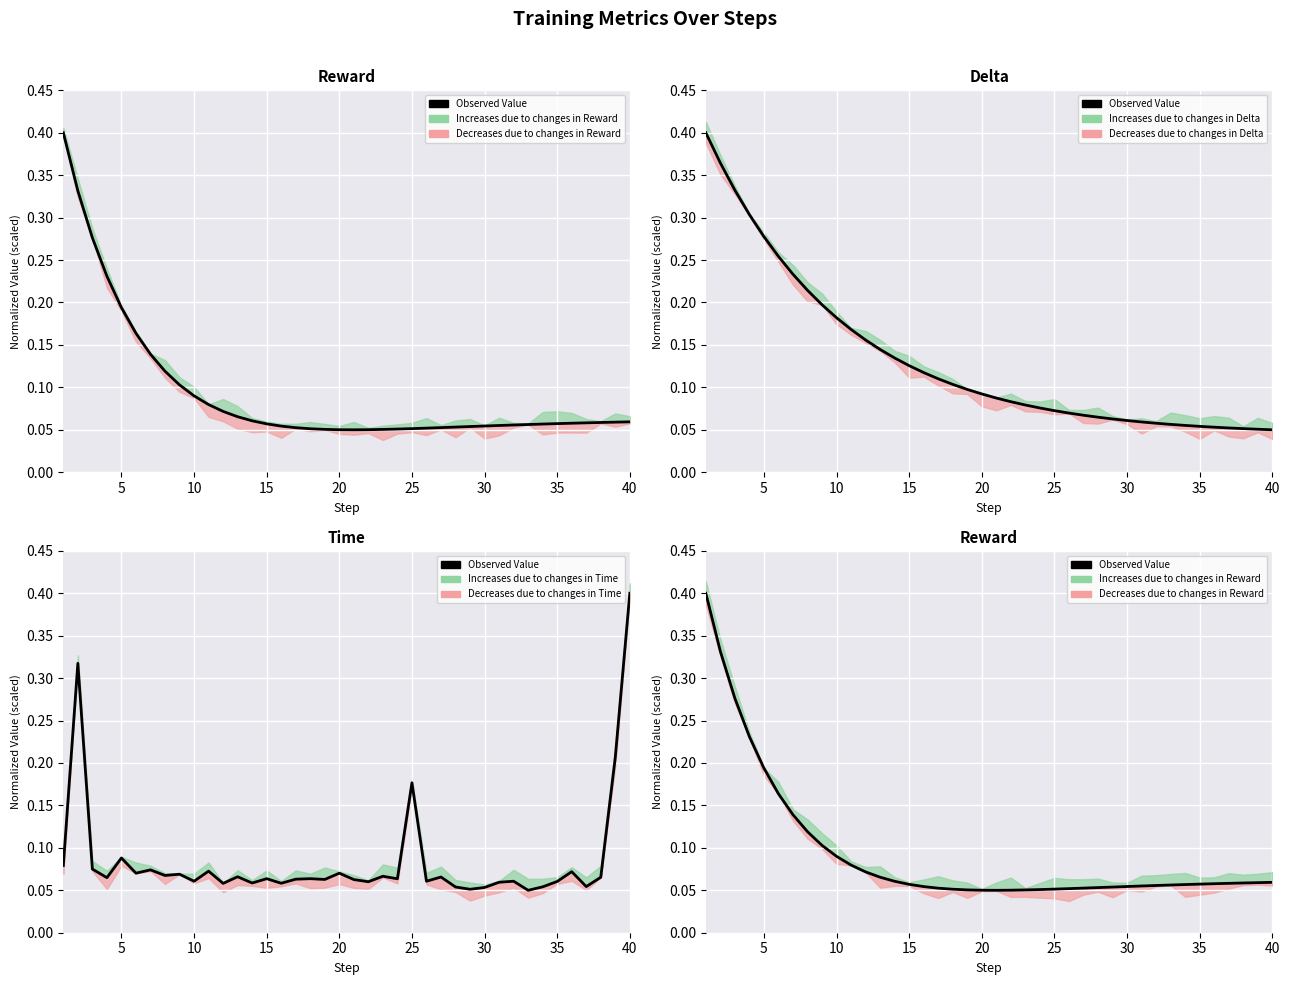

What is the difference between the second highest and minimum values?

0.3